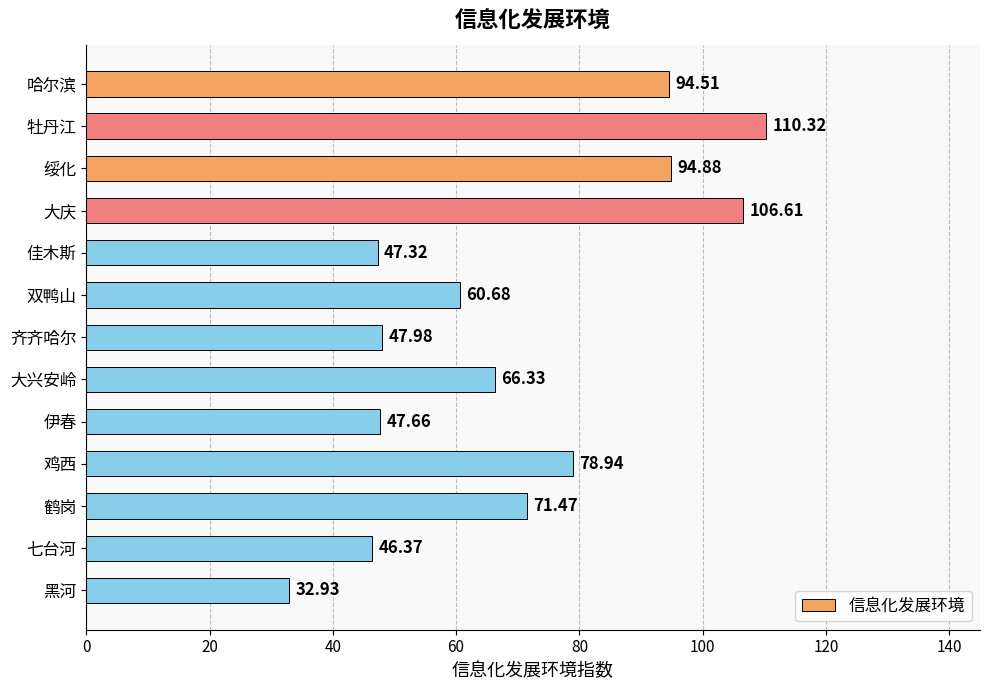

What is the difference between the maximum and minimum values?

77.4